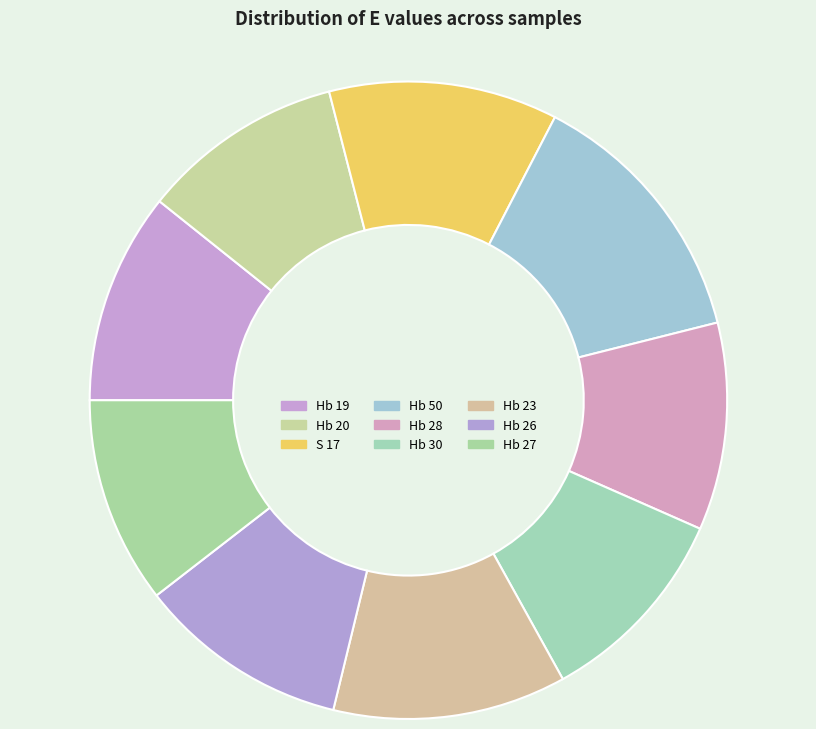

To the nearest percent, what is the average slice percentage?

11%